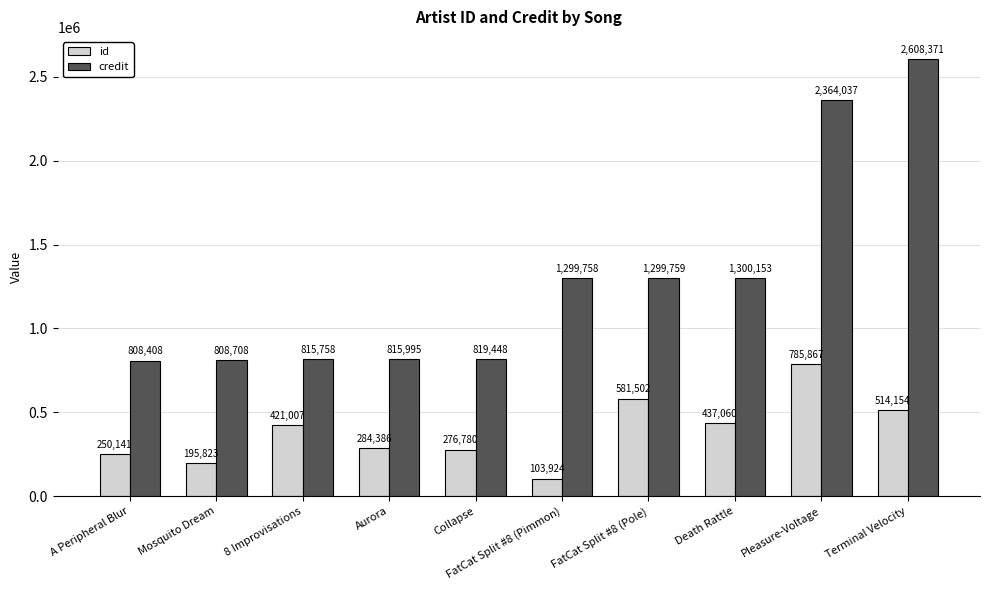

List the series in order of their peak value, lowest first.

id, credit